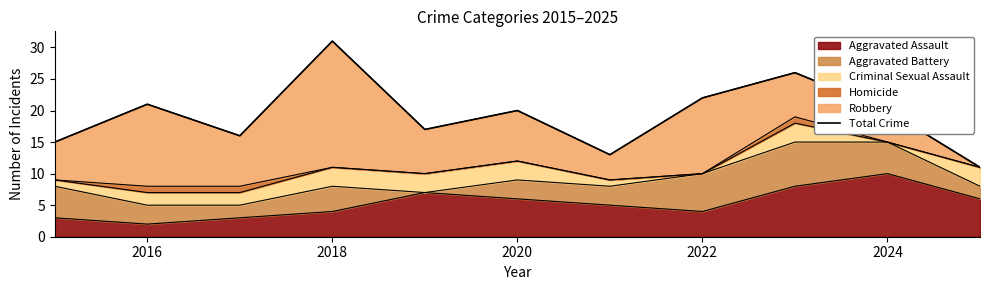

The Aggravated Assault series shows 3 at 2016. True or false?

False